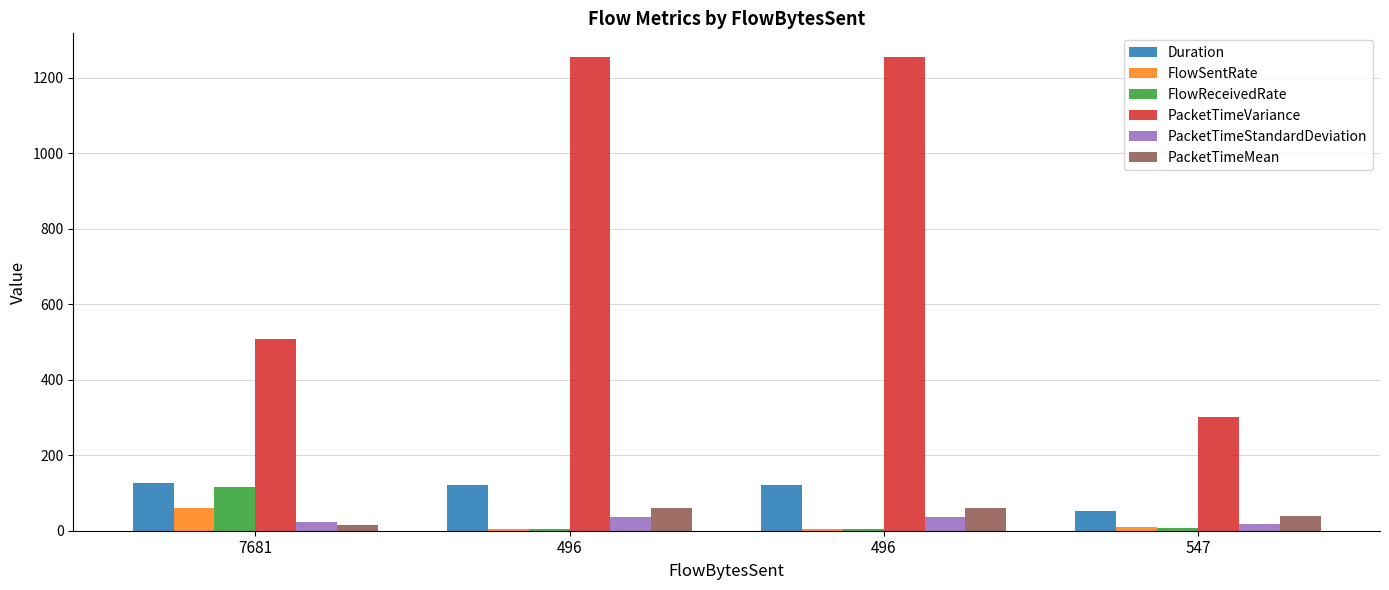

What is the maximum value for PacketTimeVariance?

1254.6